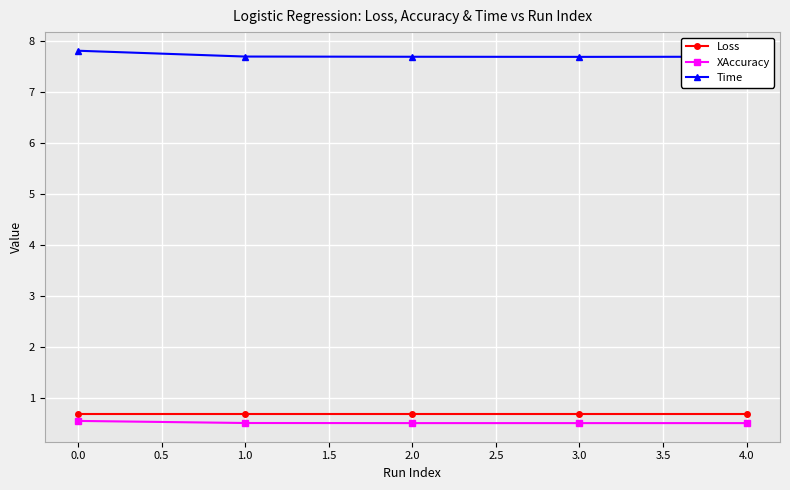

How many lines are shown in the chart?

3